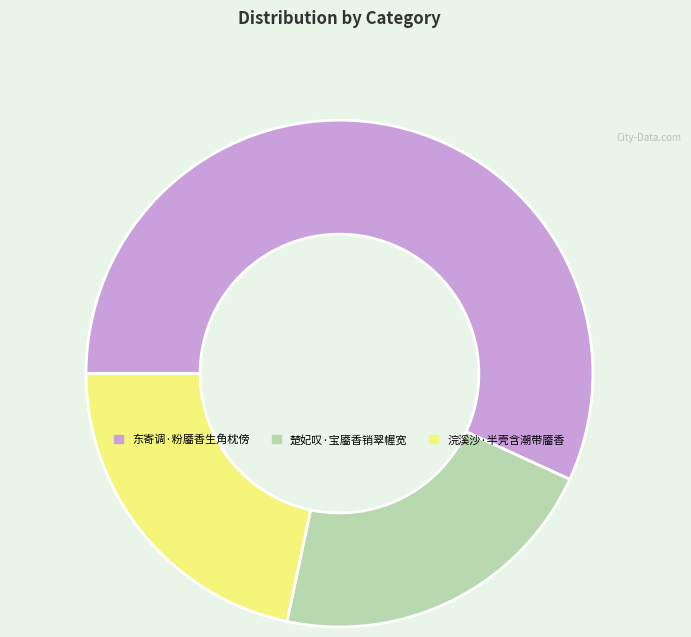

Does 东寄调·粉靥香生角枕傍 represent more than half of the total?

Yes